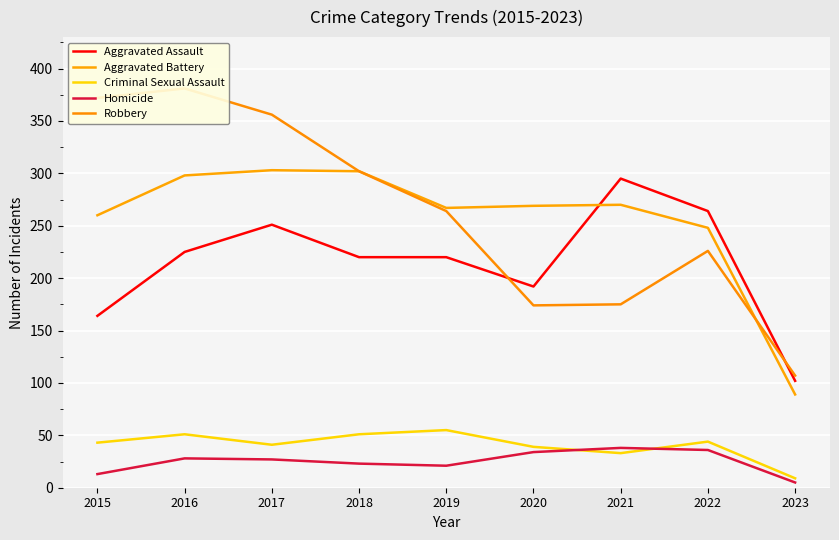

How many categories are shown in the chart?

9